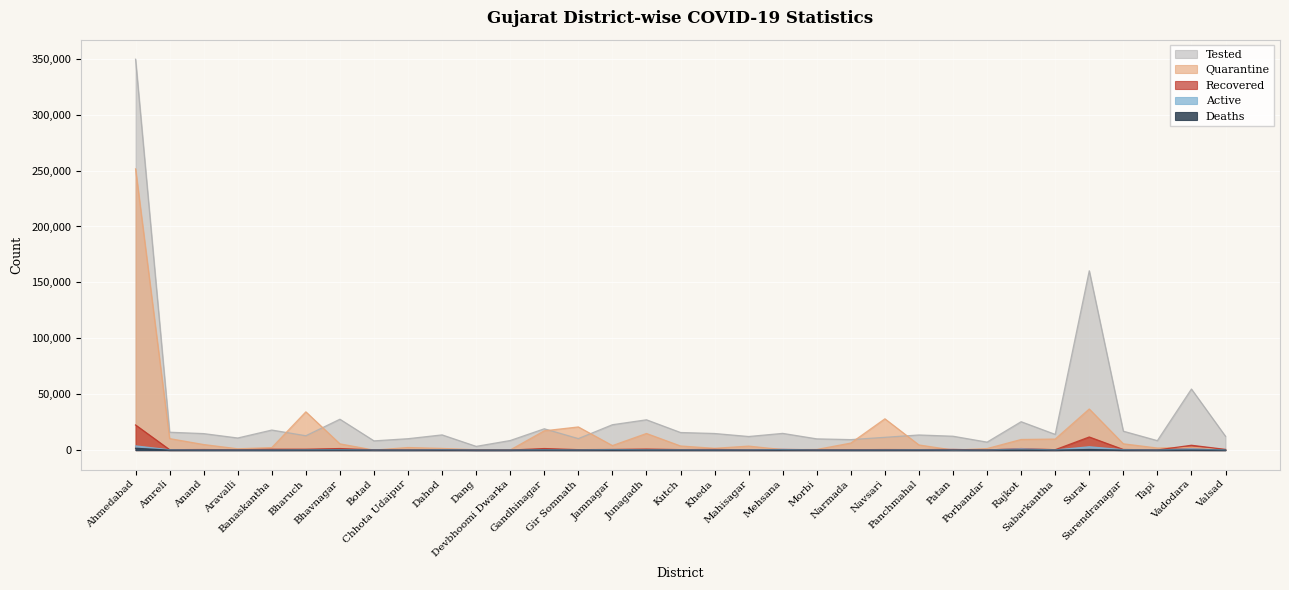

Between Anand and Dahod, which series saw the biggest shift?

Quarantine